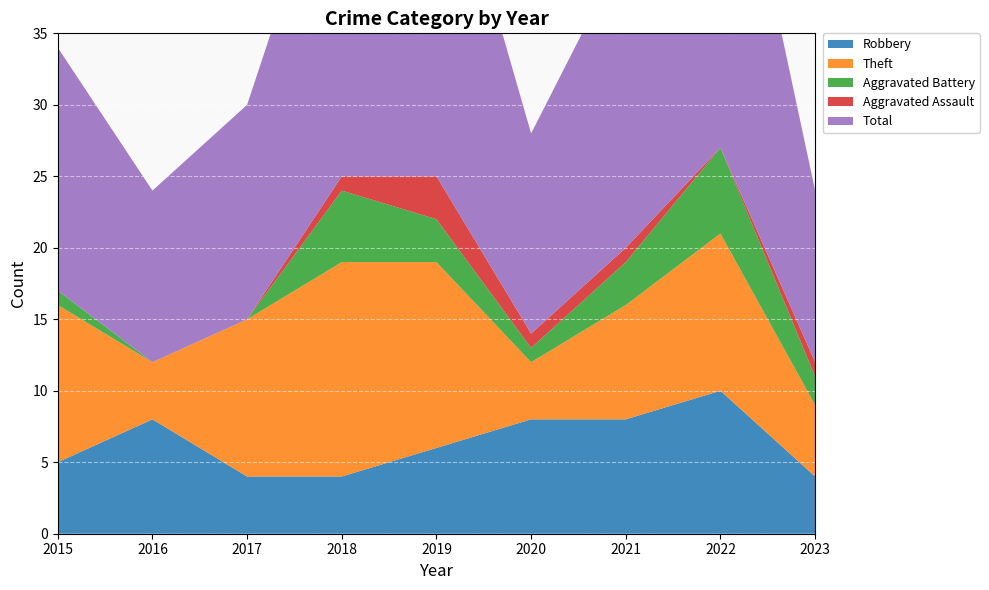

Reading right to left, extract all data points from this chart.

Robbery: 2023=4	2022=10	2021=8	2020=8	2019=6	2018=4	2017=4	2016=8	2015=5
Theft: 2023=5	2022=11	2021=8	2020=4	2019=13	2018=15	2017=11	2016=4	2015=11
Aggravated Battery: 2023=2	2022=6	2021=3	2020=1	2019=3	2018=5	2017=0	2016=0	2015=1
Aggravated Assault: 2023=1	2022=0	2021=1	2020=1	2019=3	2018=1	2017=0	2016=0	2015=0
Total: 2023=12	2022=28	2021=21	2020=14	2019=26	2018=25	2017=15	2016=12	2015=17